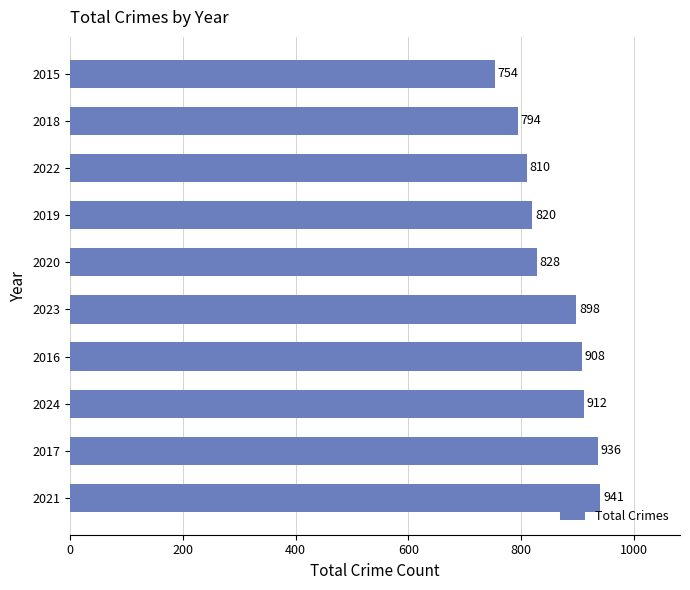

The chart shows a value of 898 at 2023. True or false?

True